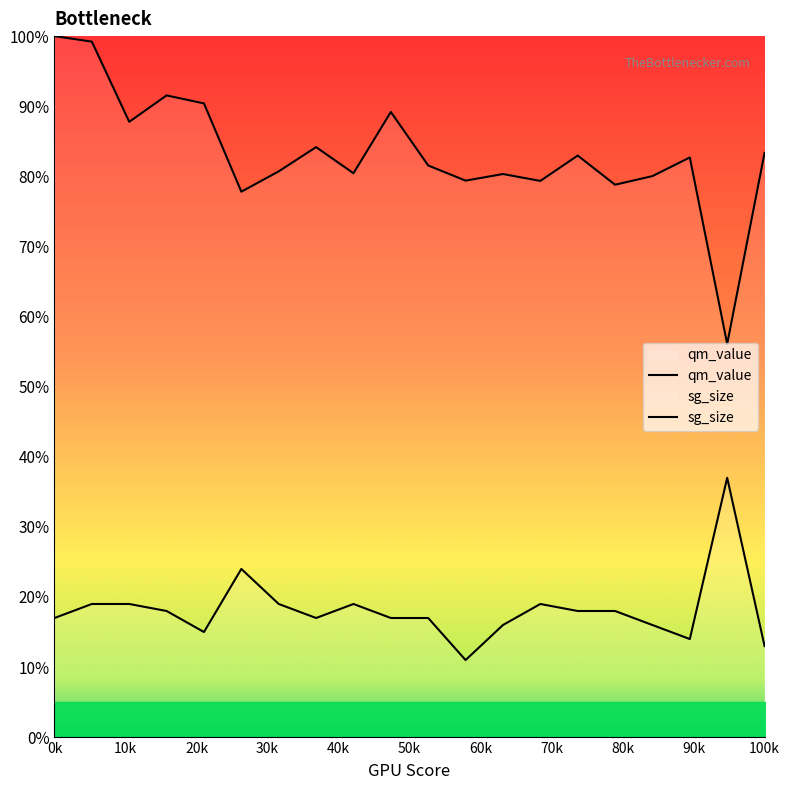

How many interior local valleys does the qm_value series have?

4